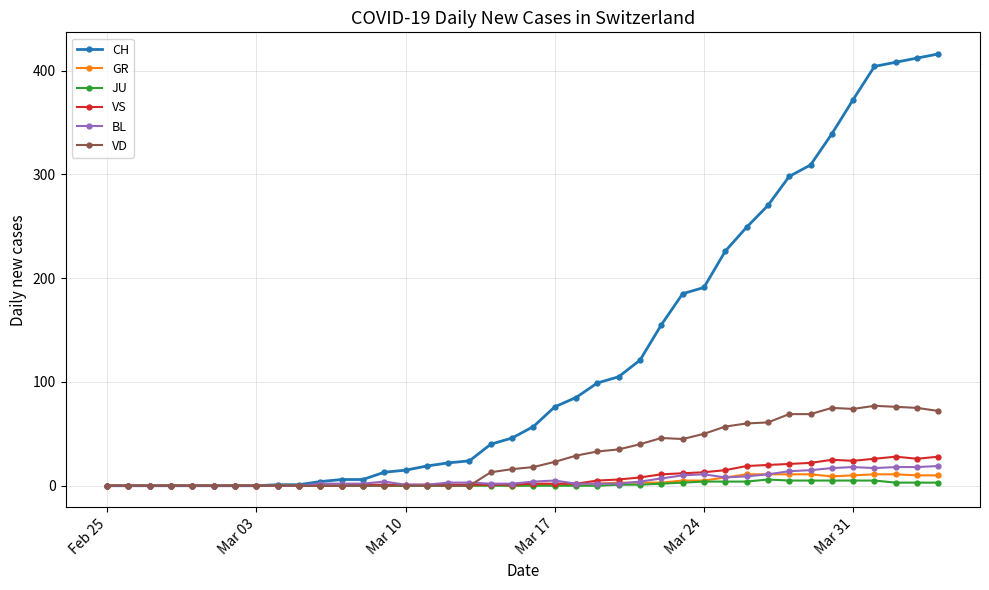

How many distinct data groups are displayed?

6